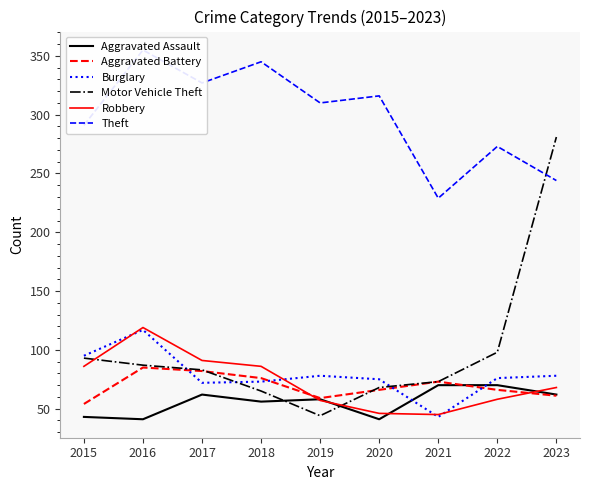

How many lines are shown in the chart?

6